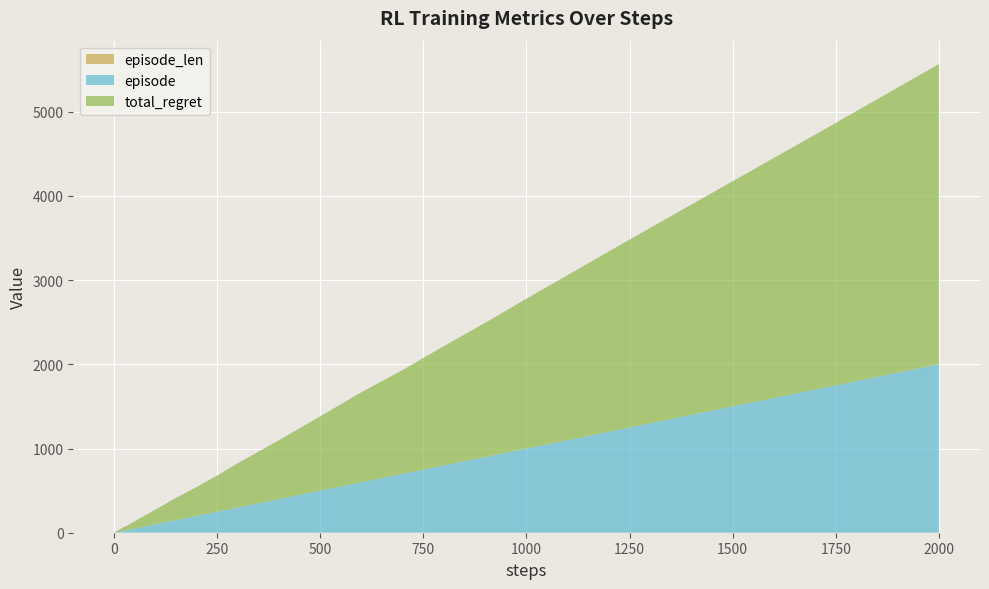

Reading right to left, what are all the values shown in this chart?

episode: 2000=2000	1700=1700	1400=1400	1200=1200	1000=1000	900=900	800=800	700=700	600=600	500=500	400=400	300=300	250=250	200=200	170=170	140=140	120=120	100=100	90=90	80=80	70=70	60=60	50=50	40=40	30=30	25=25	20=20	17=17	14=14	12=12	10=10	9=9	8=8	7=7	6=6	5=5	4=4	3=3	2=2	1=1
total_regret: 2000=3564	1700=3026	1400=2496	1200=2140	1000=1778	900=1592	800=1416	700=1232	600=1068	500=882	400=698	300=524	250=428	200=342	170=294	140=246	120=206	100=176	90=156	80=138	70=120	60=102	50=86	40=66	30=50	25=44	20=36	17=32	14=26	12=22	10=18	9=18	8=16	7=14	6=12	5=10	4=8	3=6	2=4	1=2
episode_len: 2000=1	1700=1	1400=1	1200=1	1000=1	900=1	800=1	700=1	600=1	500=1	400=1	300=1	250=1	200=1	170=1	140=1	120=1	100=1	90=1	80=1	70=1	60=1	50=1	40=1	30=1	25=1	20=1	17=1	14=1	12=1	10=1	9=1	8=1	7=1	6=1	5=1	4=1	3=1	2=1	1=1